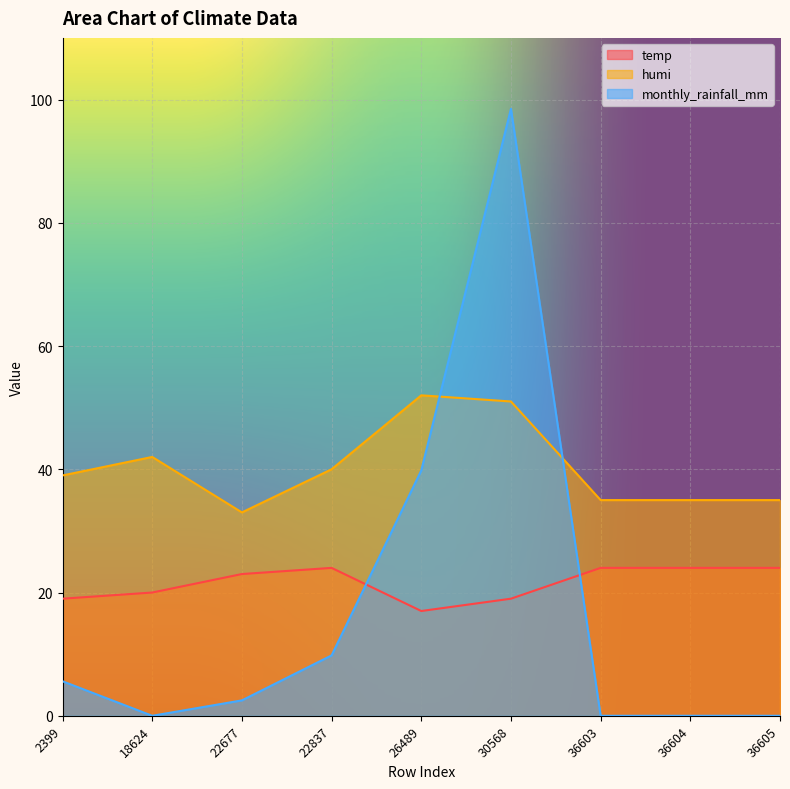

Reading right to left, transcribe all the data shown in this chart.

temp: 36605=24.0	36604=24.0	36603=24.0	30568=19.0	26489=17.0	22837=24.0	22677=23.0	18624=20.0	2399=19.0
humi: 36605=35.0	36604=35.0	36603=35.0	30568=51.0	26489=52.0	22837=40.0	22677=33.0	18624=42.0	2399=39.0
monthly_rainfall_mm: 36605=0.0	36604=0.0	36603=0.0	30568=98.5	26489=39.8	22837=9.8	22677=2.5	18624=0.0	2399=5.6